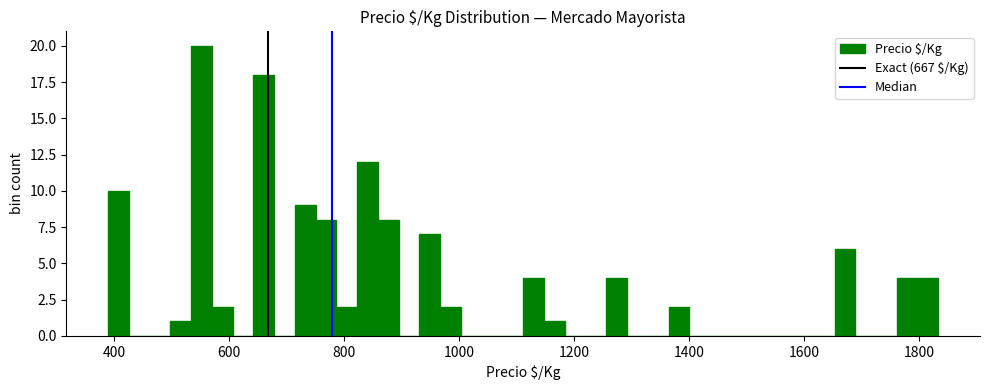

Around what value on the x-axis is the tallest bar? Give the approximate position of its centre, as read against the axis.

560